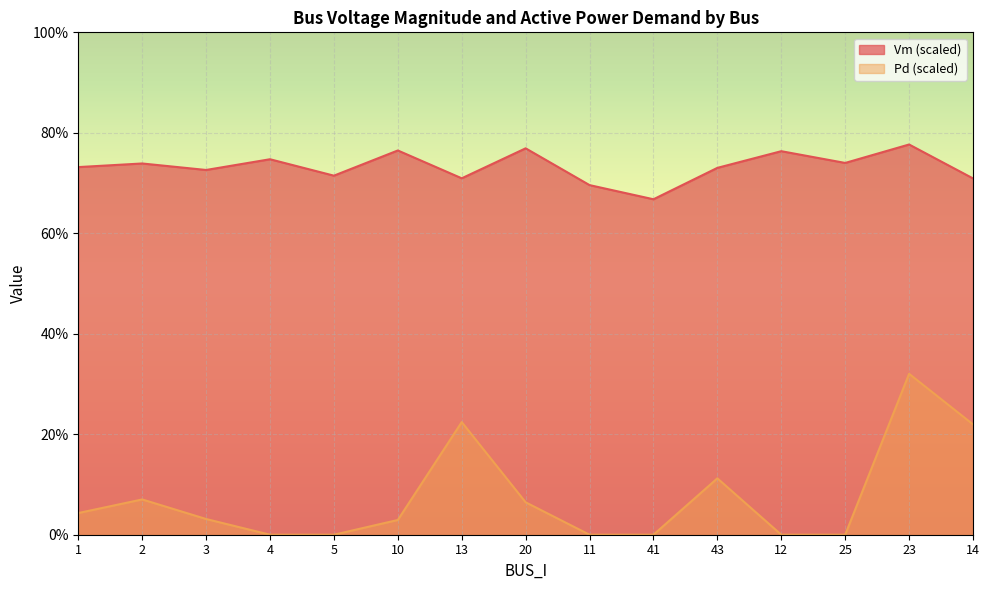

At which label is Vm closest to 72?

5